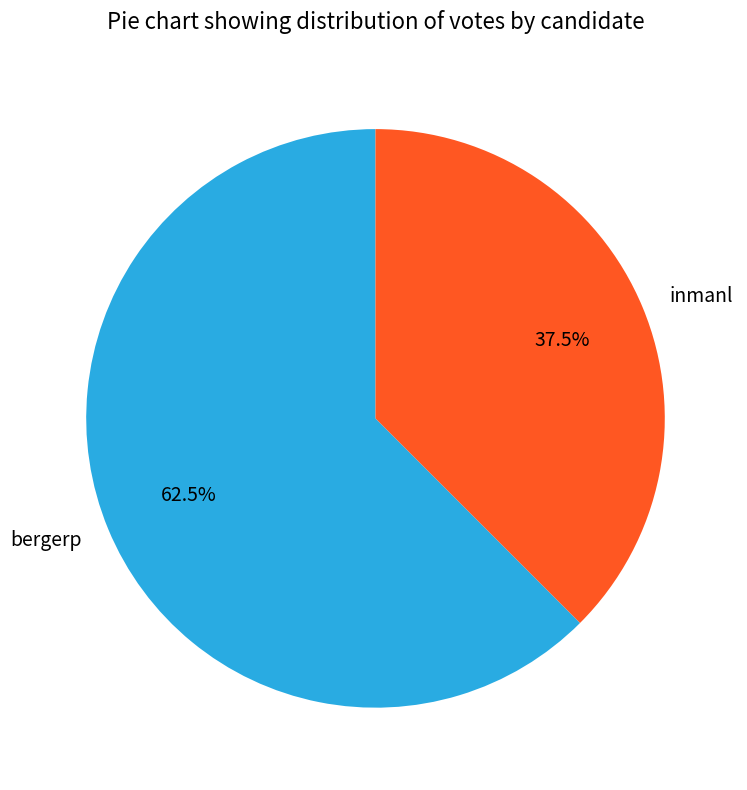

Which slice represents more than half of the pie?

bergerp